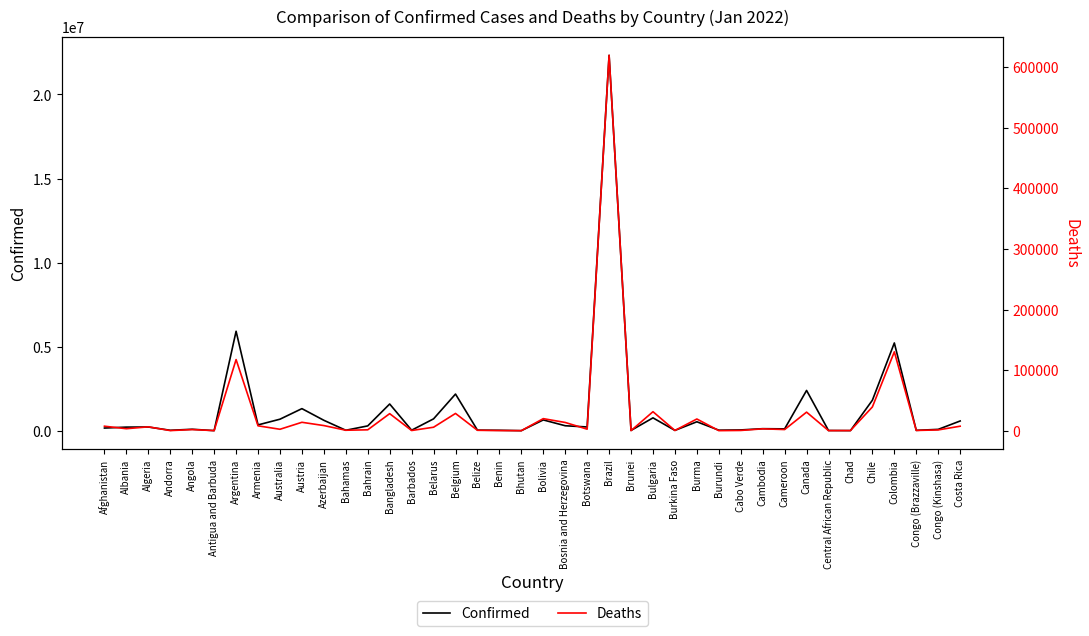

How many interior local peaks does the Deaths series have?

13